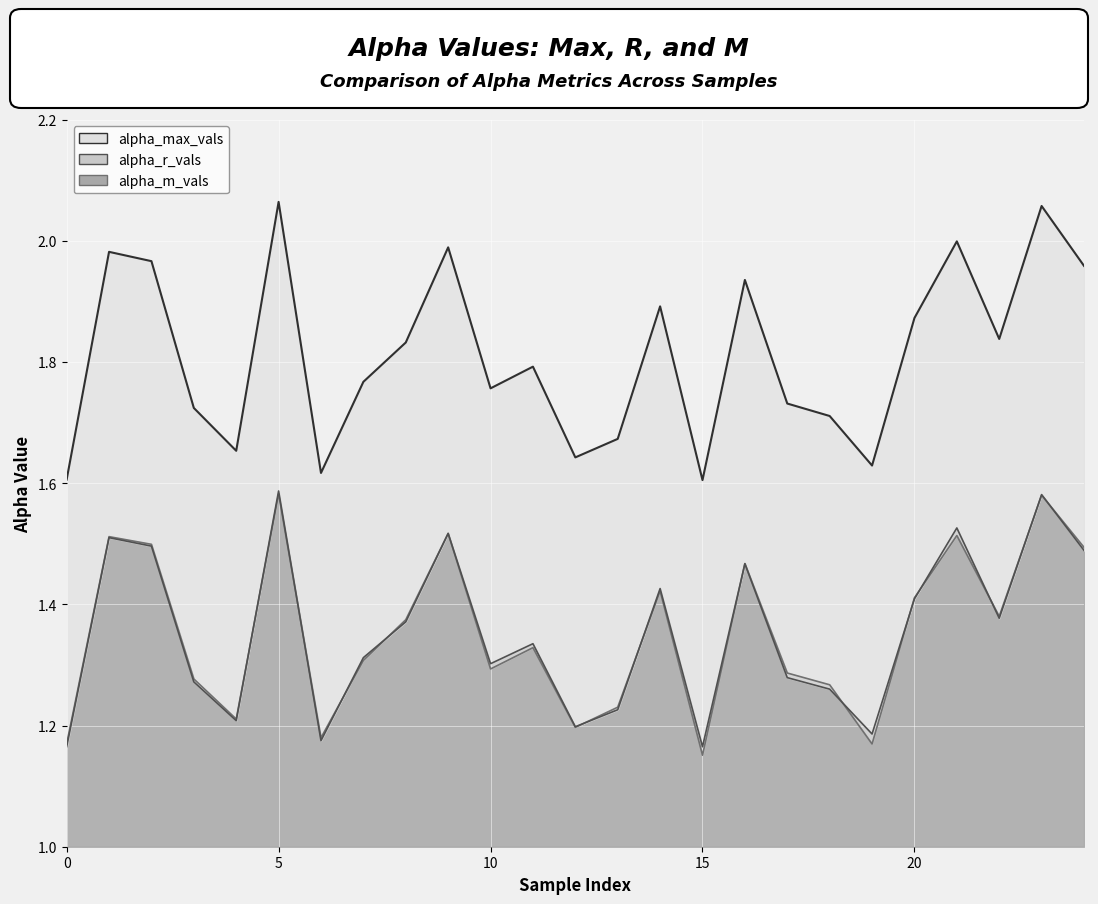

What is the value of the alpha_r_vals point at the 14th from the left?

1.2